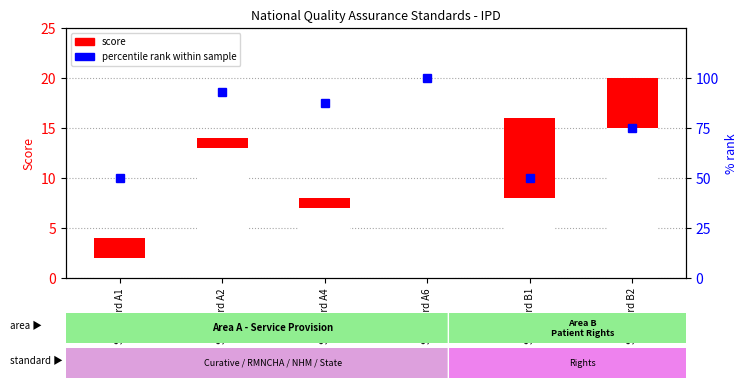

What is the difference between the maximum and minimum values?

50.0